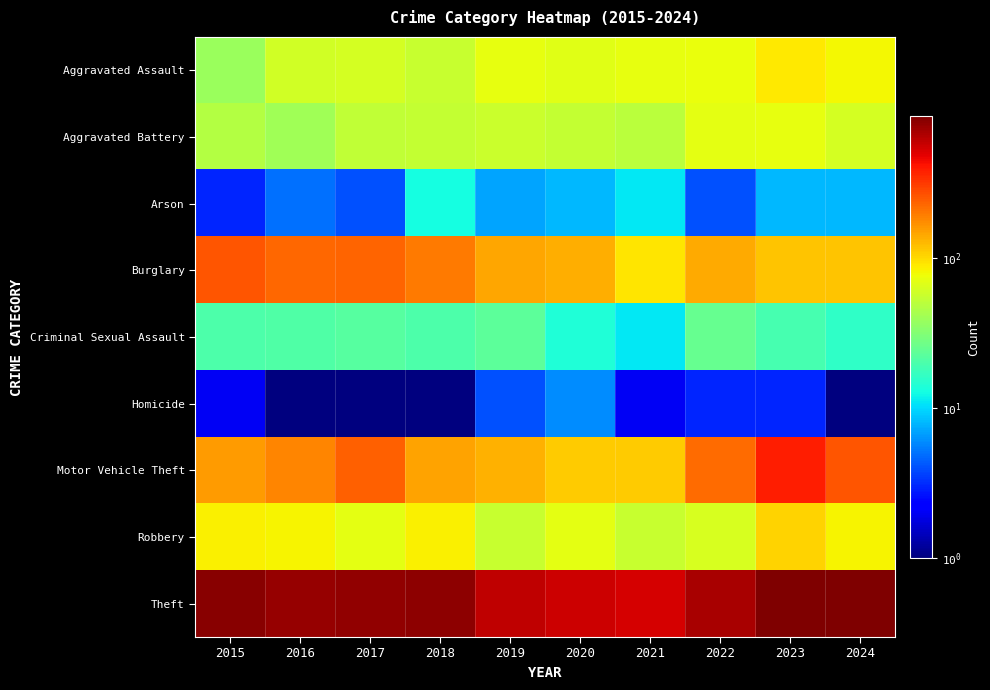

What is the difference between the highest and lowest values at 2020?

544